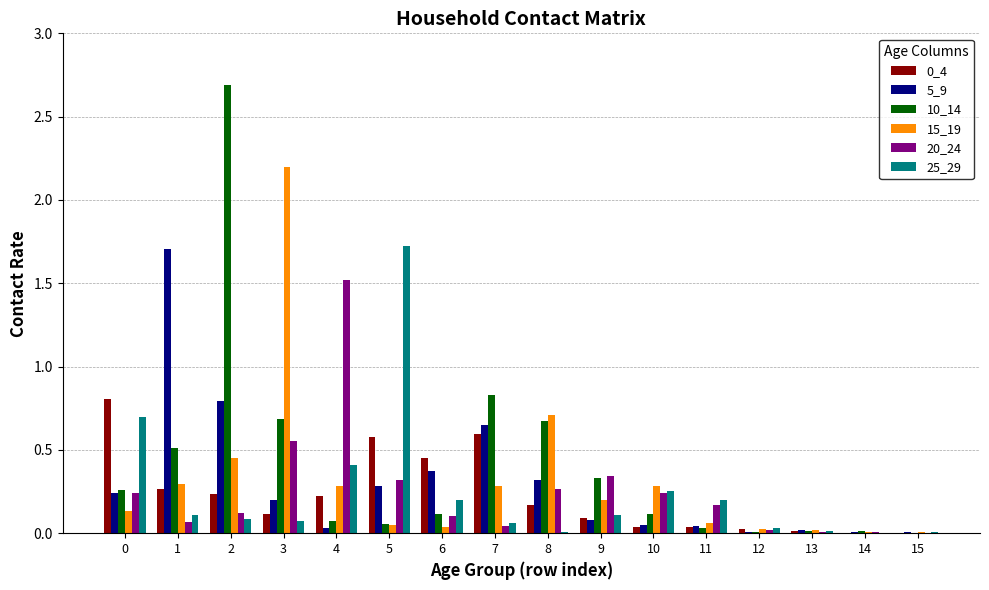

Which label corresponds to the largest value in the chart?

2